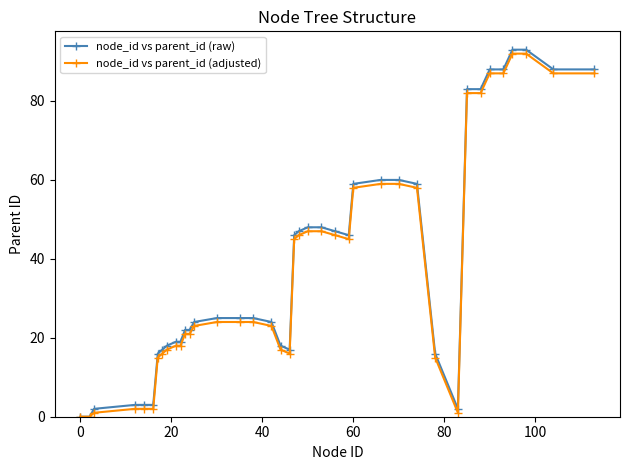

Which series has the widest spread of values?

node_id vs parent_id (raw)